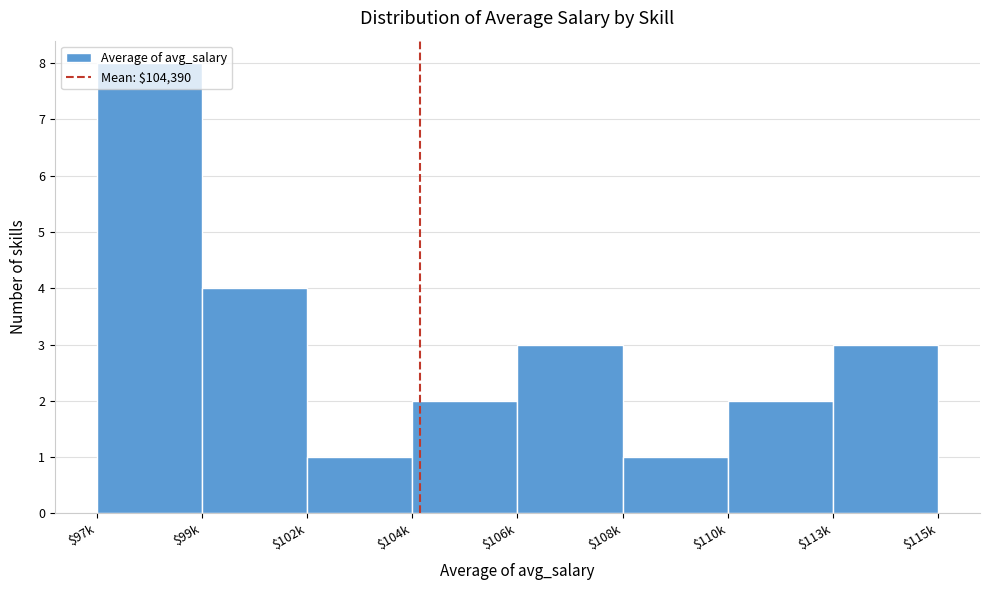

What value does the data have at $106k?

3